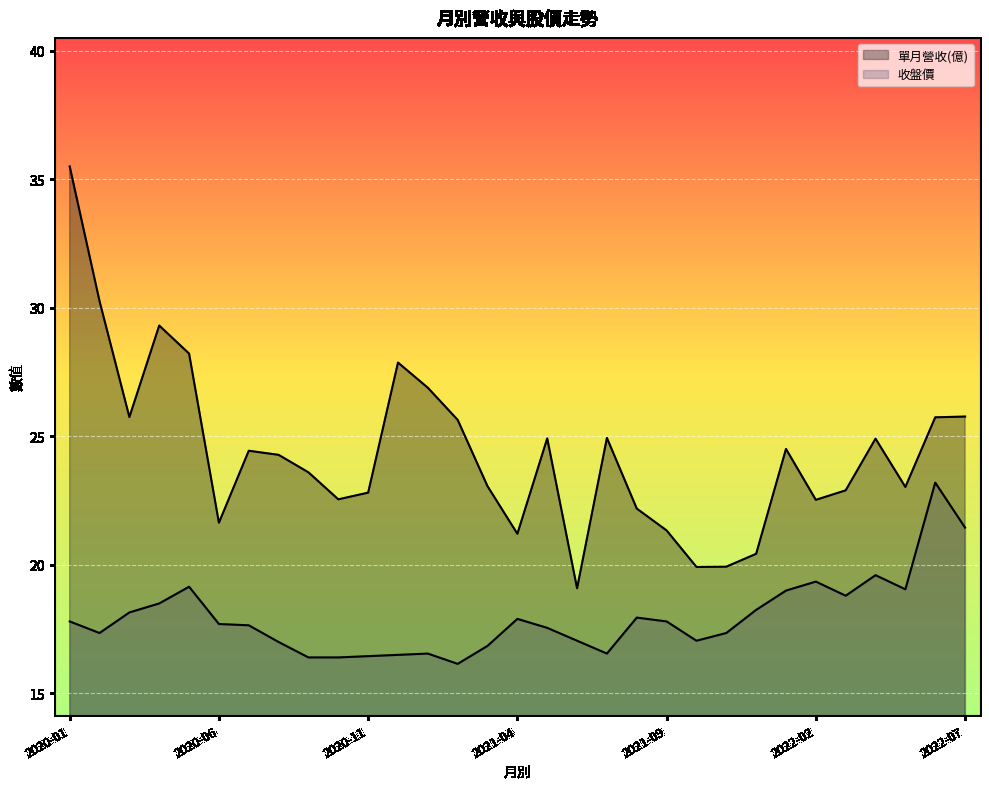

Reading left to right, transcribe all the data shown in this chart.

單月營收(億): 35.5	30.3	25.8	29.3	28.2	21.6	24.4	24.3	23.6	22.6	22.8	27.9	26.9	25.6	23.1	21.2	24.9	19.1	24.9	22.2	21.3	19.9	19.9	20.4	24.5	22.5	22.9	24.9	23.0	25.7	25.8
收盤價: 17.8	17.4	18.1	18.5	19.1	17.7	17.6	17.0	16.4	16.4	16.4	16.5	16.6	16.1	16.9	17.9	17.6	17.1	16.6	17.9	17.8	17.1	17.4	18.2	19.0	19.4	18.8	19.6	19.1	23.2	21.4